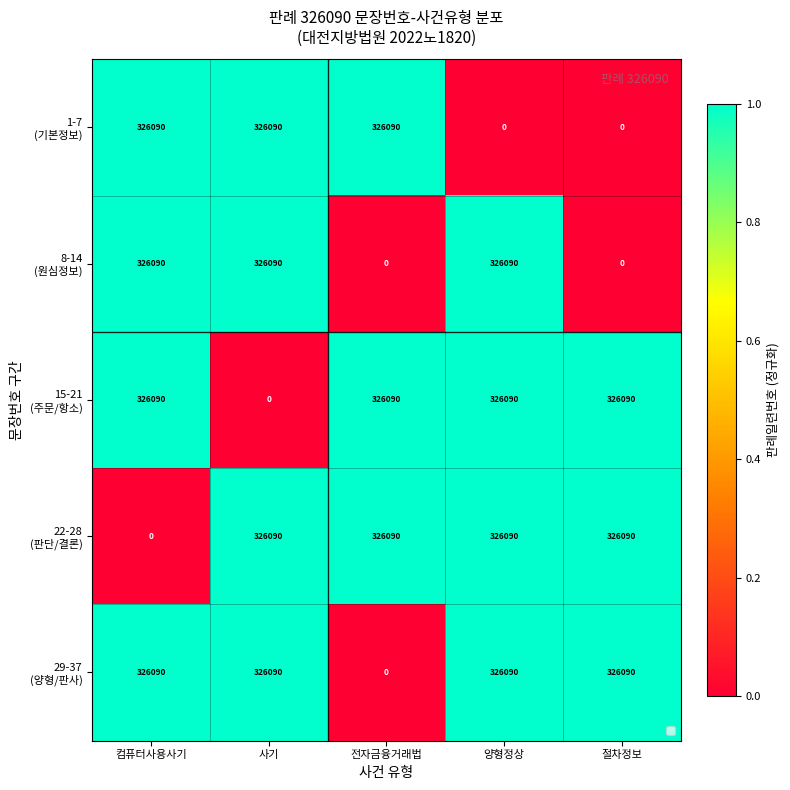

What is the total value across all series at 전자금융거래법?

978270